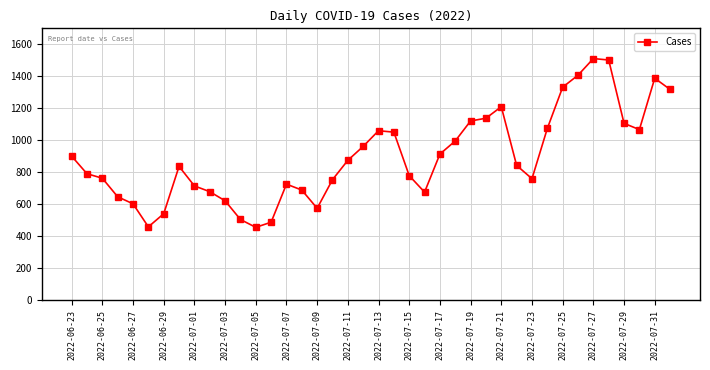

What is the smallest value displayed?

456